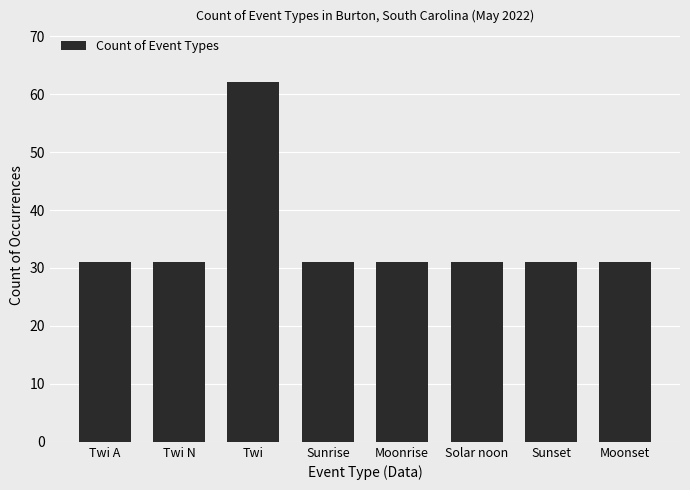

Count the number of data series in this chart.

1